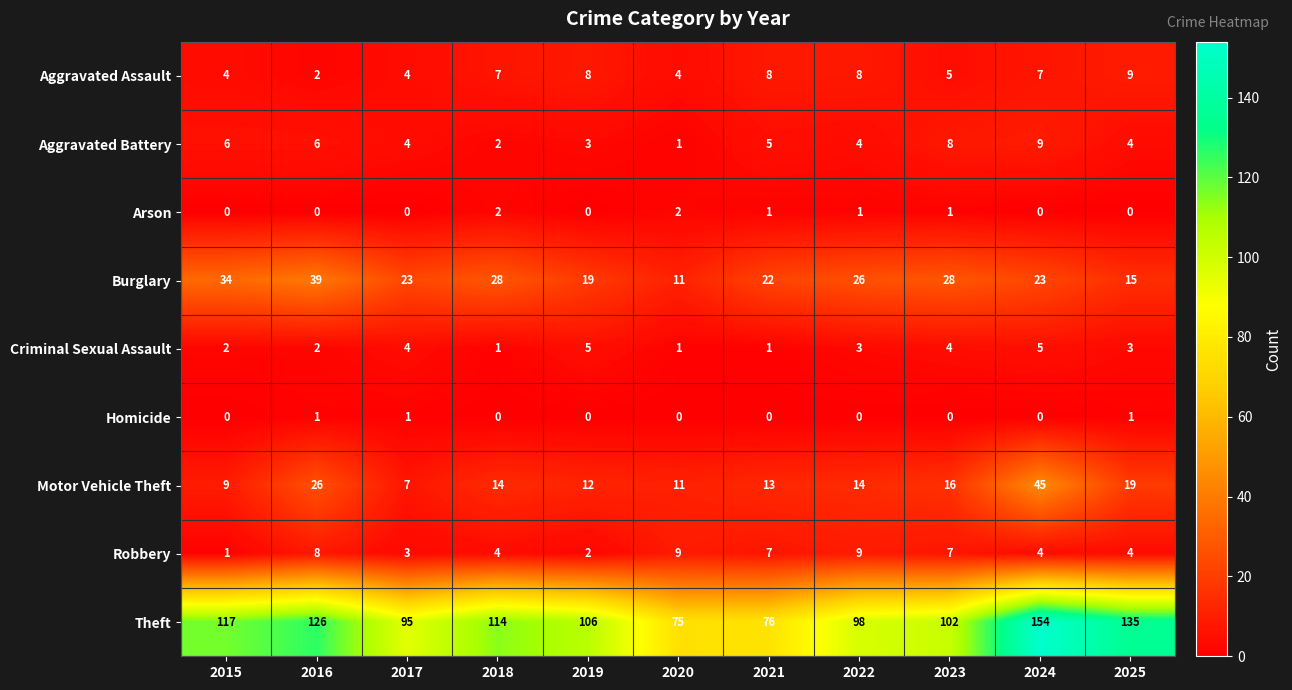

The Robbery series shows 3 at 2020. True or false?

False